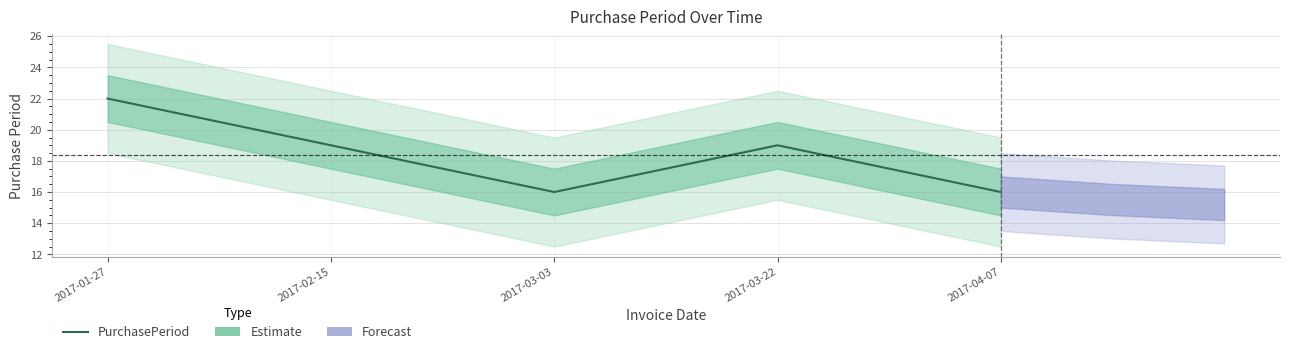

What is the minimum value shown in the chart?

16